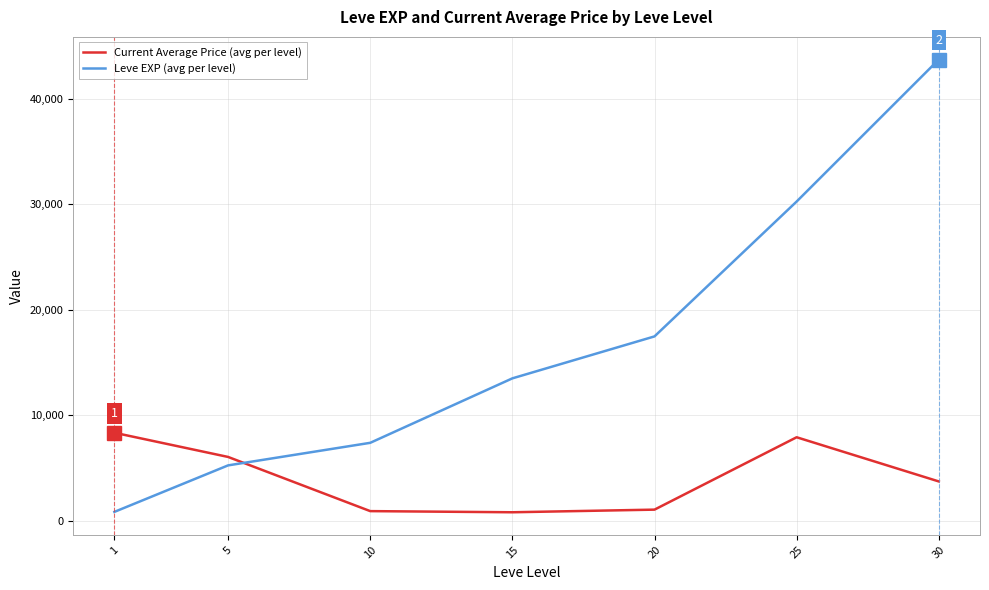

Where do Leve EXP (avg per level) and Current Average Price (avg per level) first cross each other?

5 and 10